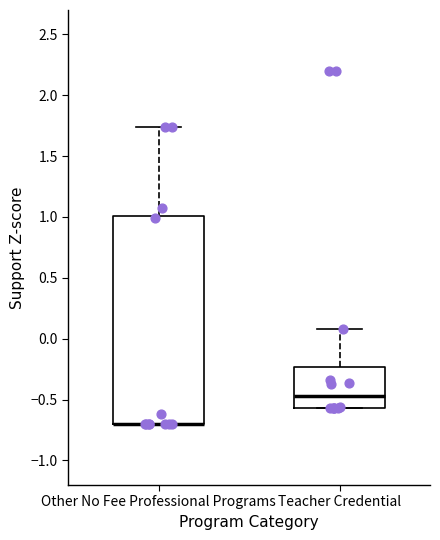

Reading left to right, read every box against the y-axis: the position of its median line, the range the box covers, and the ends of its whiskers. The values are not printed on the chart, so give them approximately, as read against the axis.

Other No Fee Professional Programs: median -0.70 (drawn on the box's lower edge), box -0.70 to 1.00, whiskers -0.70 to 1.75
Teacher Credential: median -0.45, box -0.55 to -0.25, whiskers -0.55 to 0.10